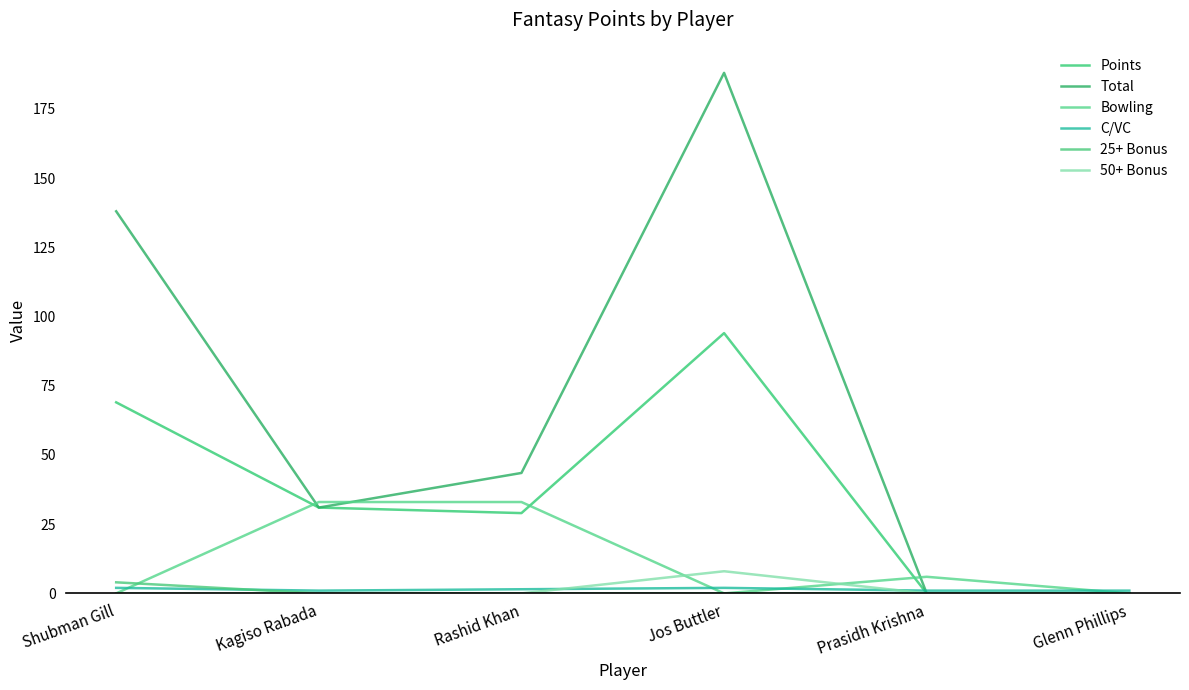

How many lines are shown in the chart?

6